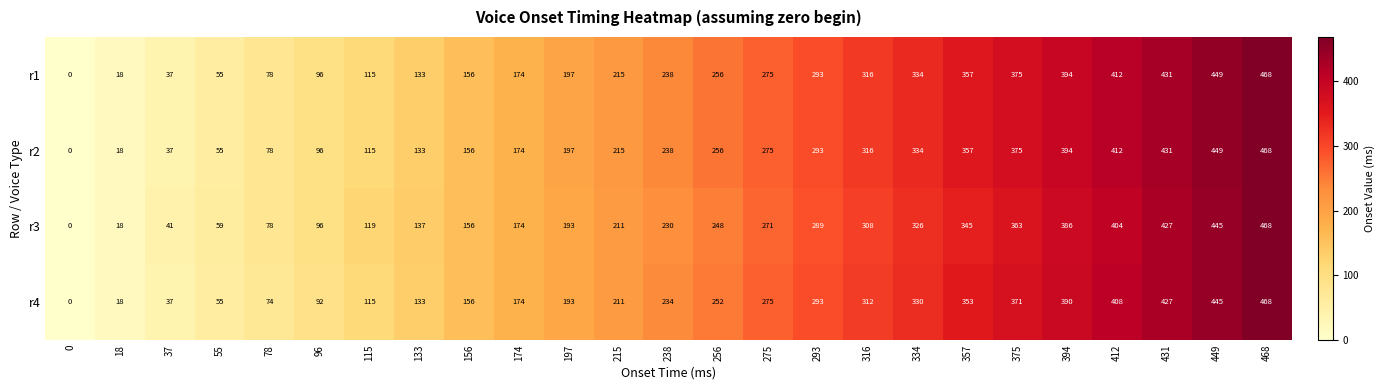

How many distinct data groups are displayed?

4